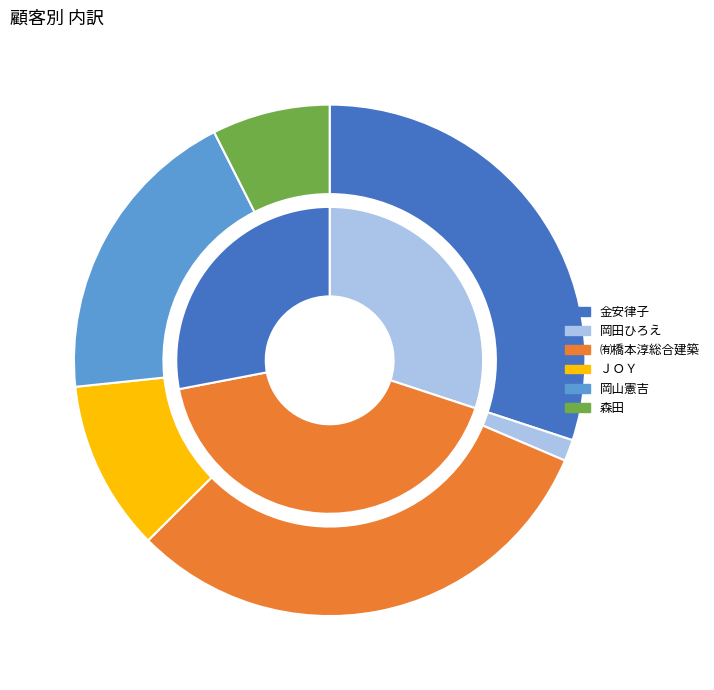

Combined, do ＪＯＹ and 岡山憲吉 account for over 50%?

No